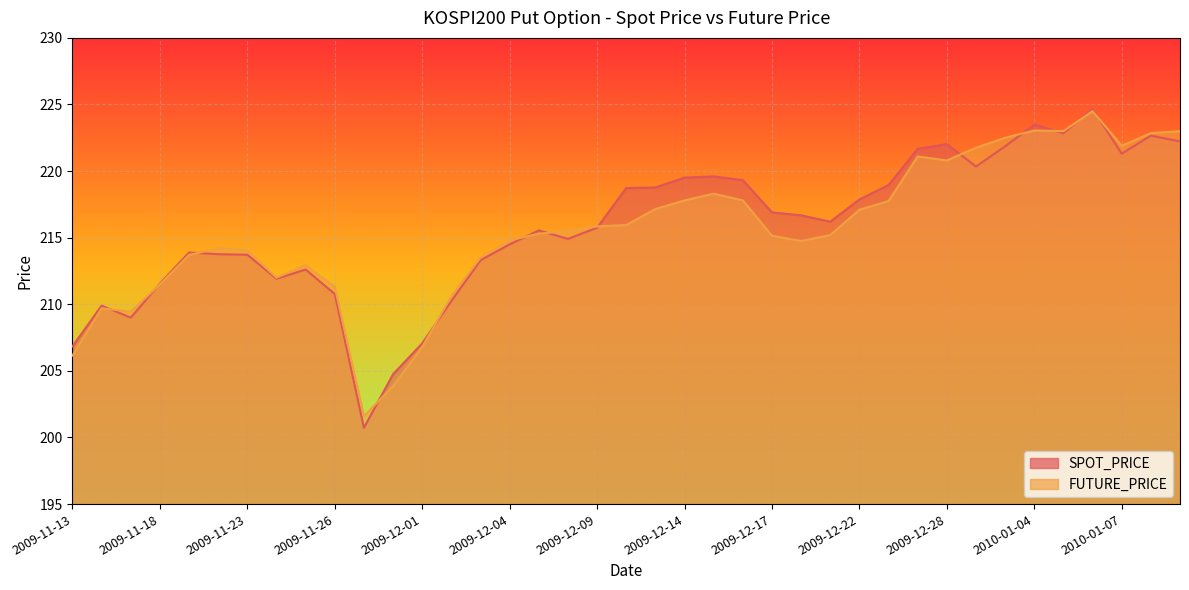

True or false: SPOT_PRICE has a value of 211.6 at 2009-11-18.

True